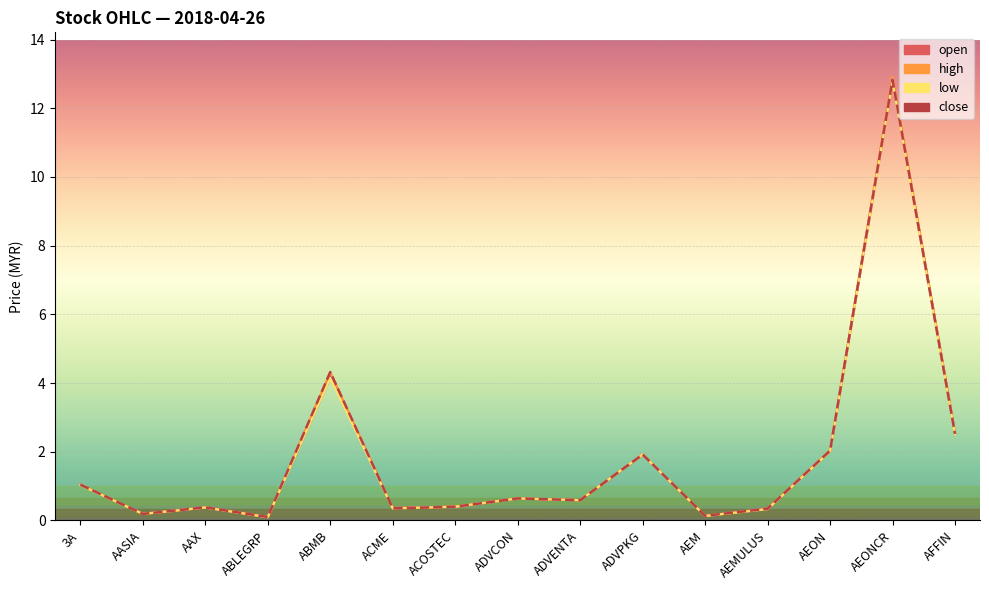

What is the value of the high point at the 2nd from the left?

0.2